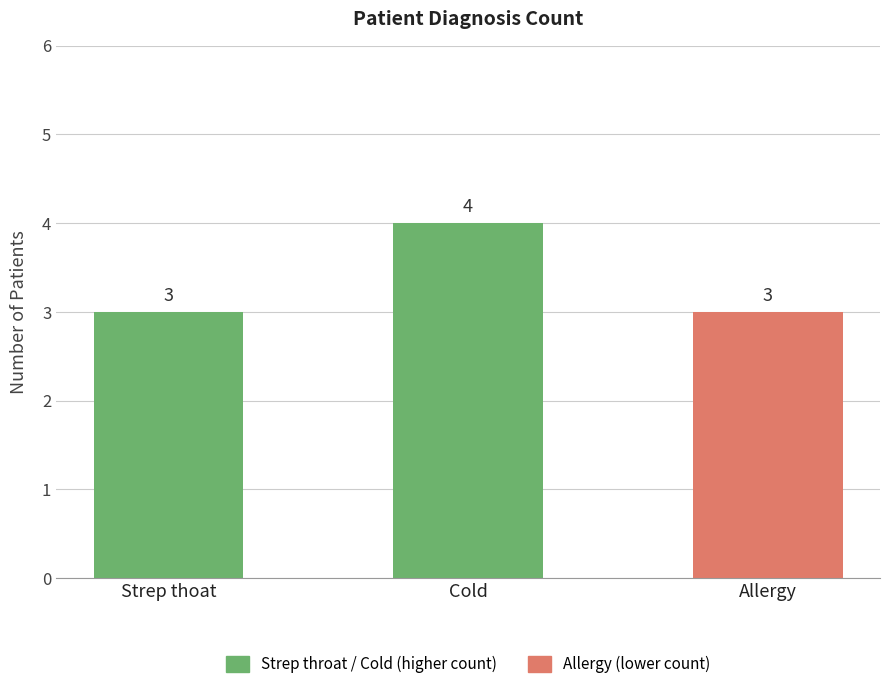

What is the smallest value displayed?

3